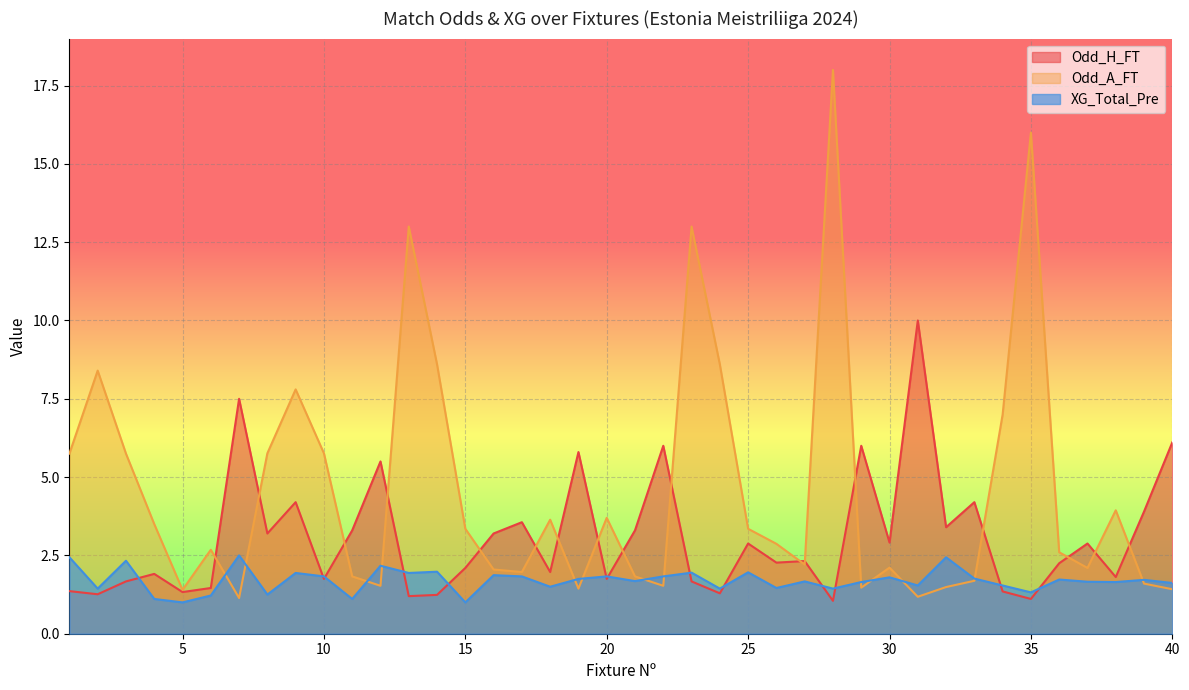

What is the difference between the maximum and minimum values in the XG_Total_Pre series?

1.5